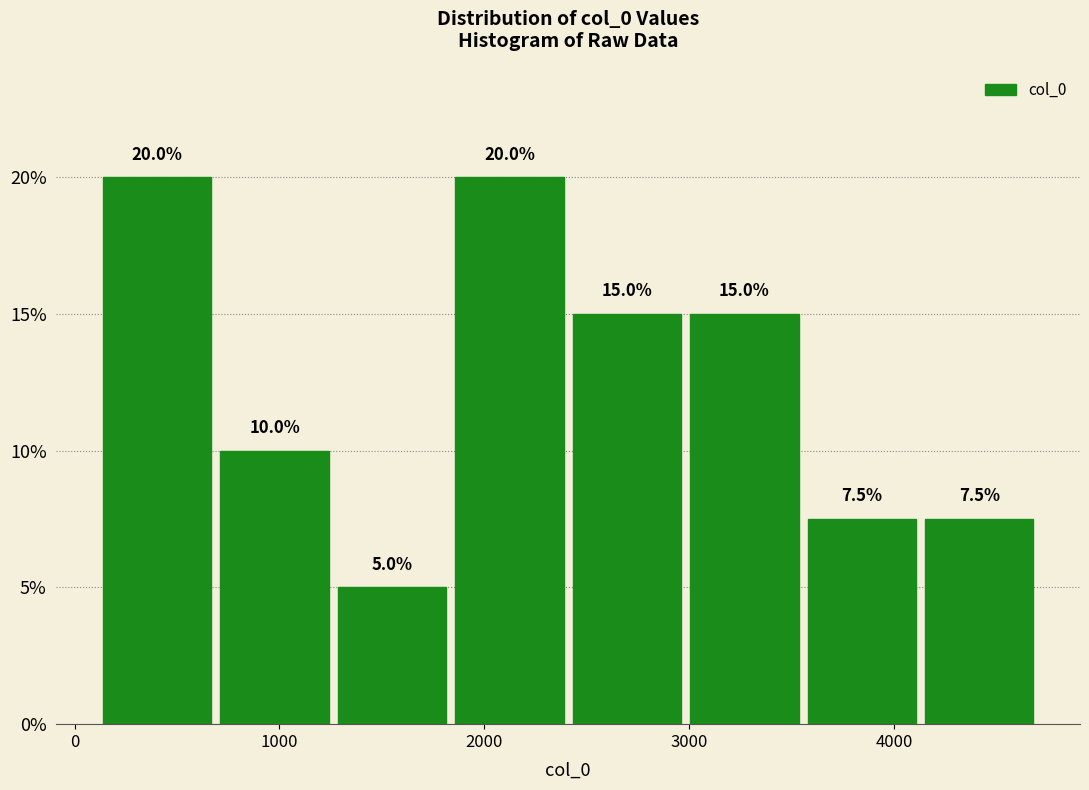

Reading left to right, list every bar in this chart as the range it spans on the x-axis followed by its height. The bar edges are not printed on the chart, so give them approximately, as read against the axis.

100 to 700: 20.0
700 to 1300: 10.0
1300 to 1800: 5.0
1800 to 2400: 20.0
2400 to 3000: 15.0
3000 to 3600: 15.0
3600 to 4100: 7.5
4100 to 4700: 7.5